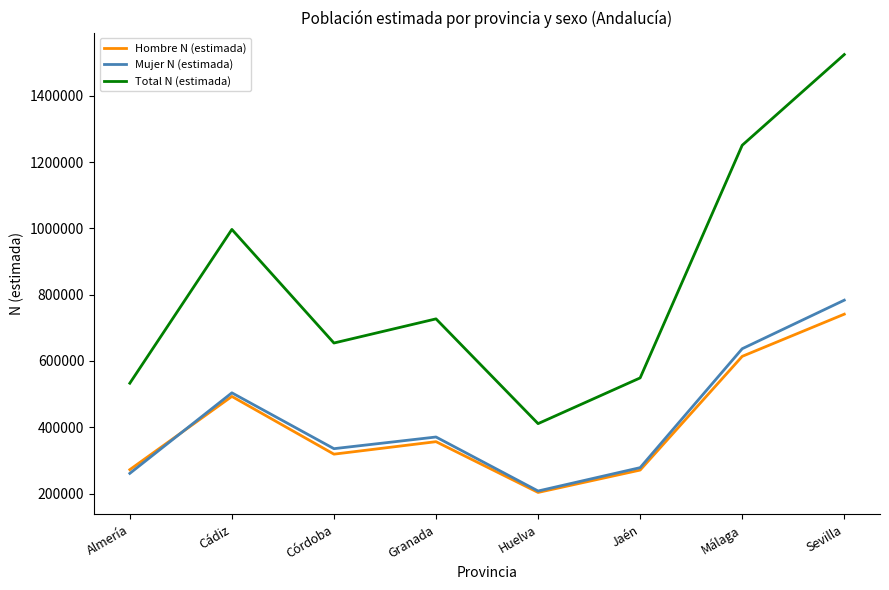

The Hombre N (estimada) series shows 356515 at Granada. True or false?

True